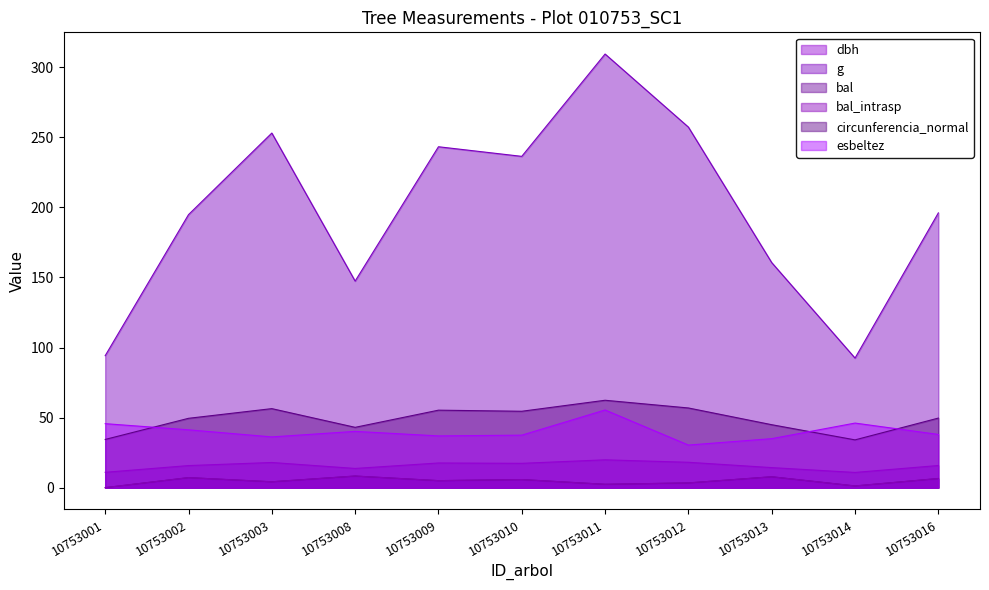

What is the maximum value for dbh?

19.9